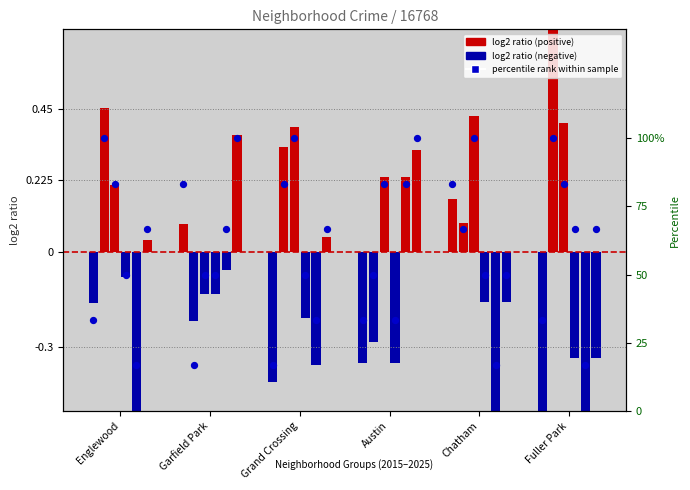

Between Fuller Park and Grand Crossing, which is larger?

Fuller Park